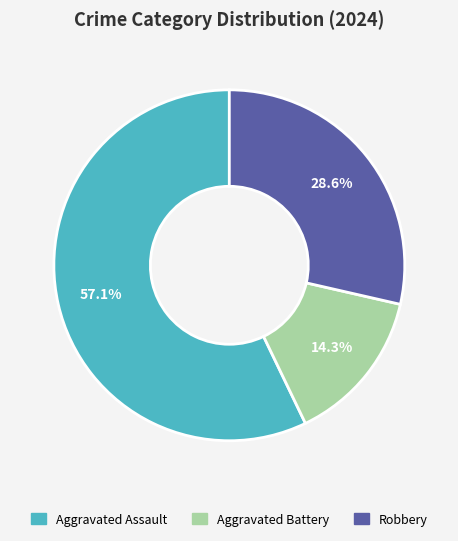

What is the largest slice in the pie chart?

Aggravated Assault